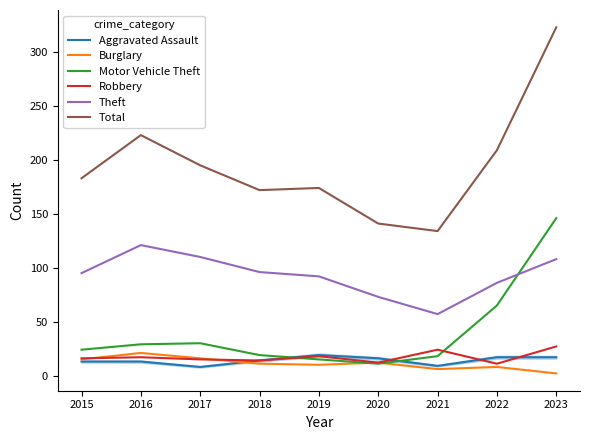

True or false: Burglary and Theft cross at least once.

False